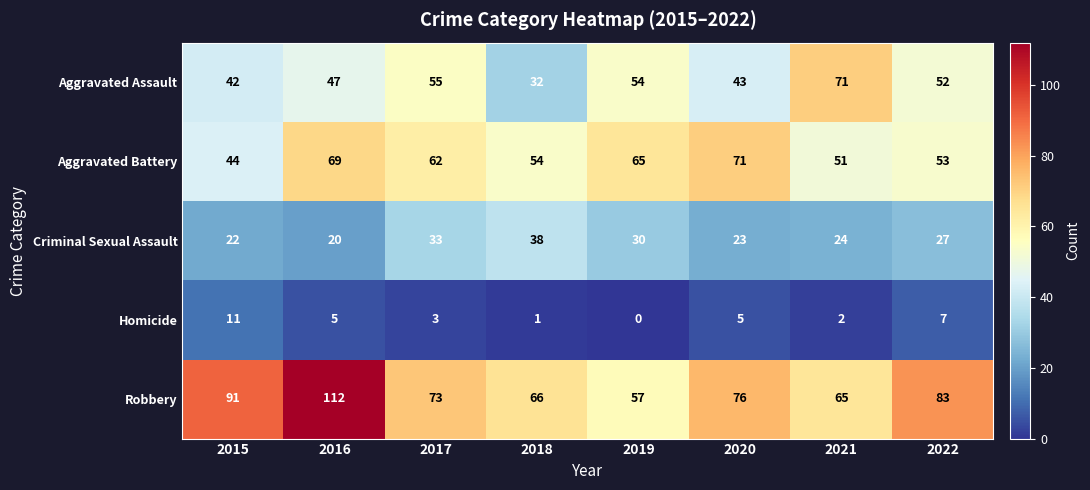

List the labels in order of Aggravated Battery value, smallest first.

2015, 2021, 2022, 2018, 2017, 2019, 2016, 2020